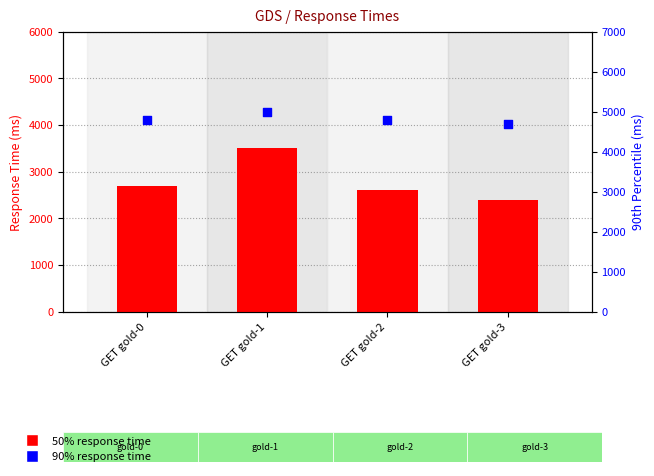

Which series contains the highest Y value?

90%